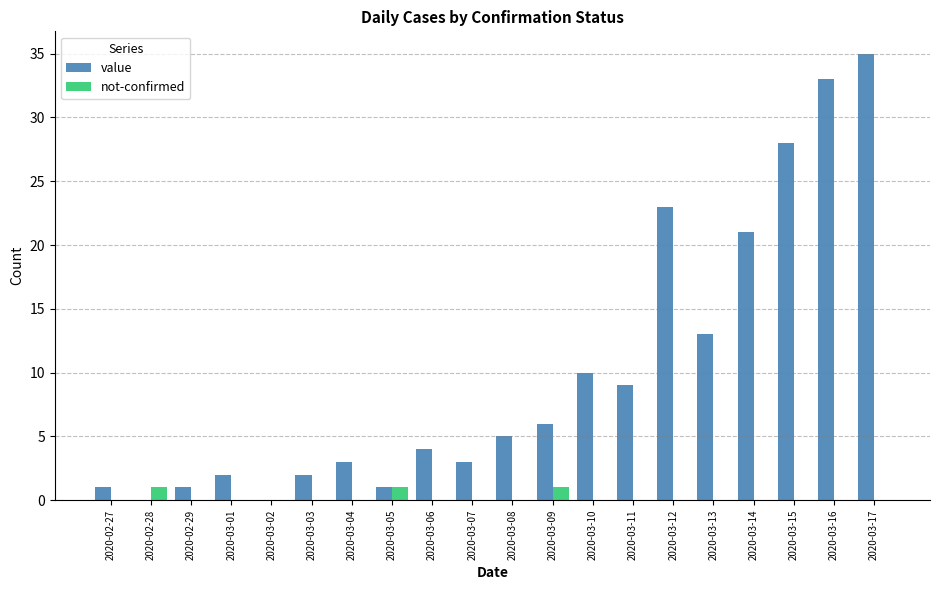

Which series has the widest spread of values?

value